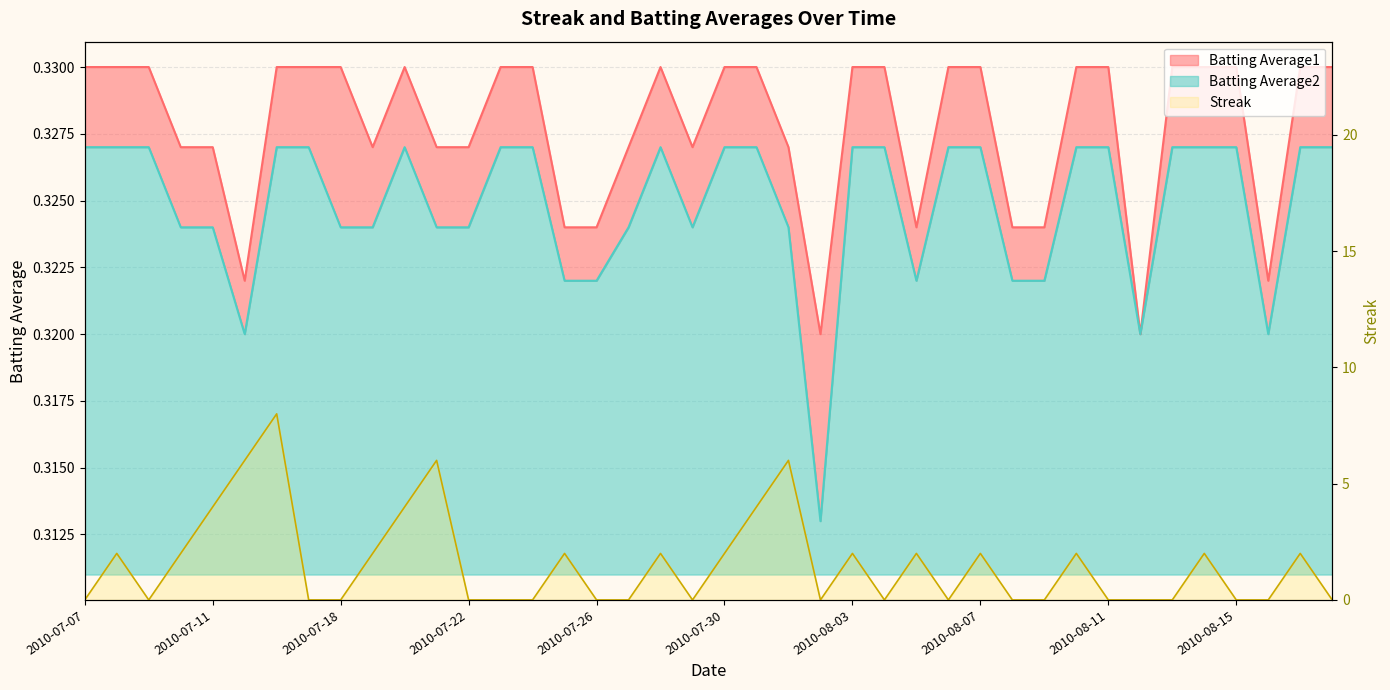

Does the chart have visible grid lines?

Yes